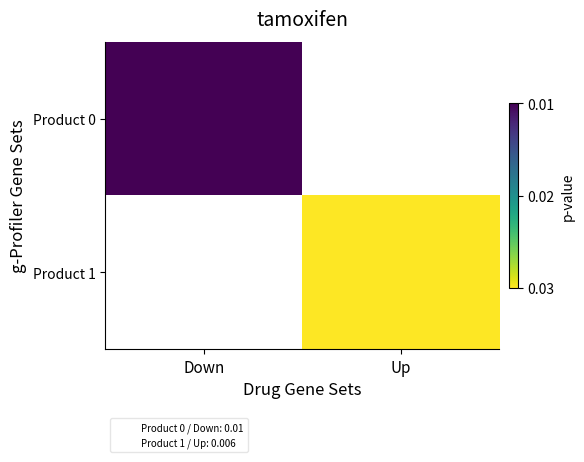

Which category has the lowest value across all series?

Up